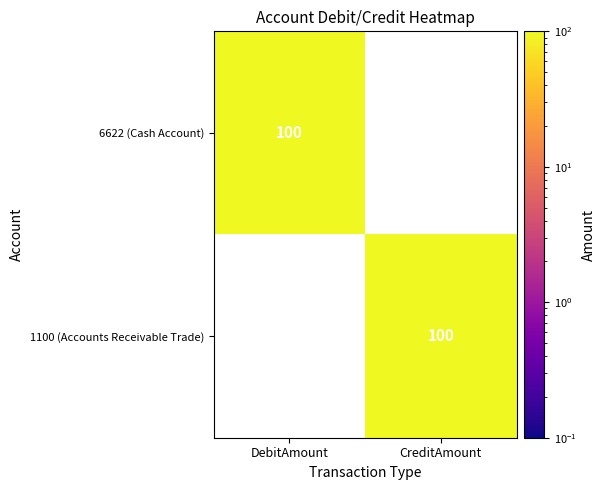

How many 1100 (Accounts Receivable Trade) values are between 0 and 100?

2